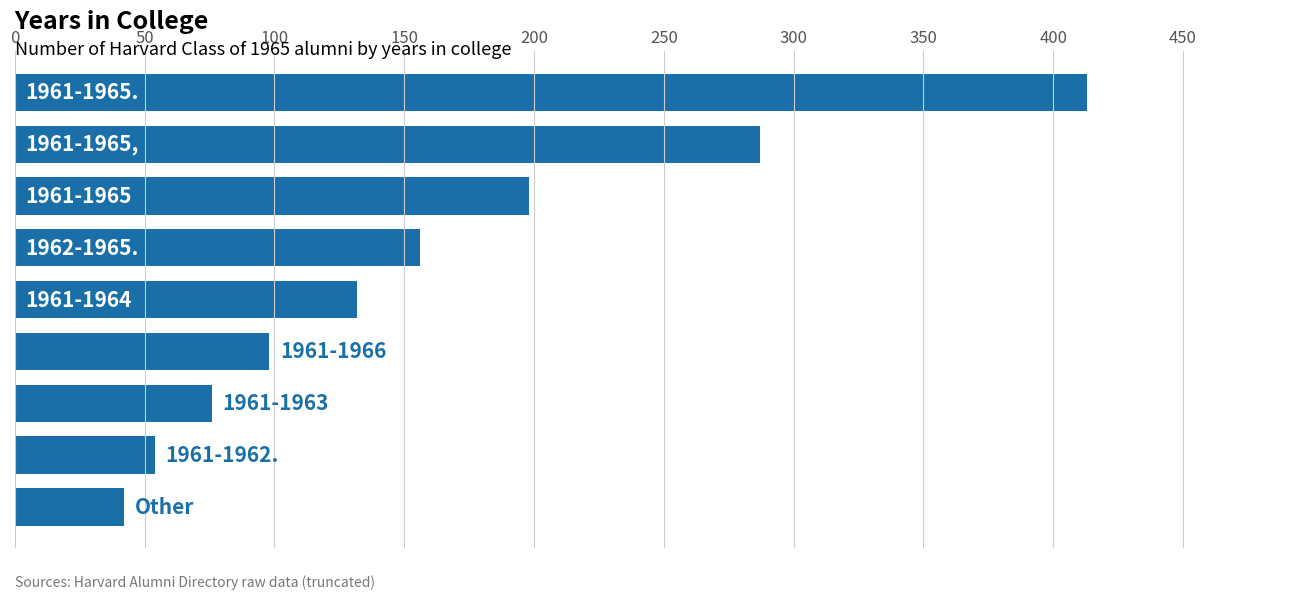

What is the average value?

162